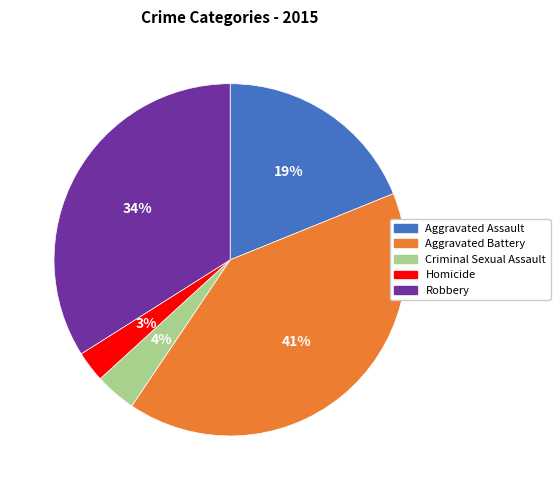

Does Criminal Sexual Assault account for over 50% of the chart?

No